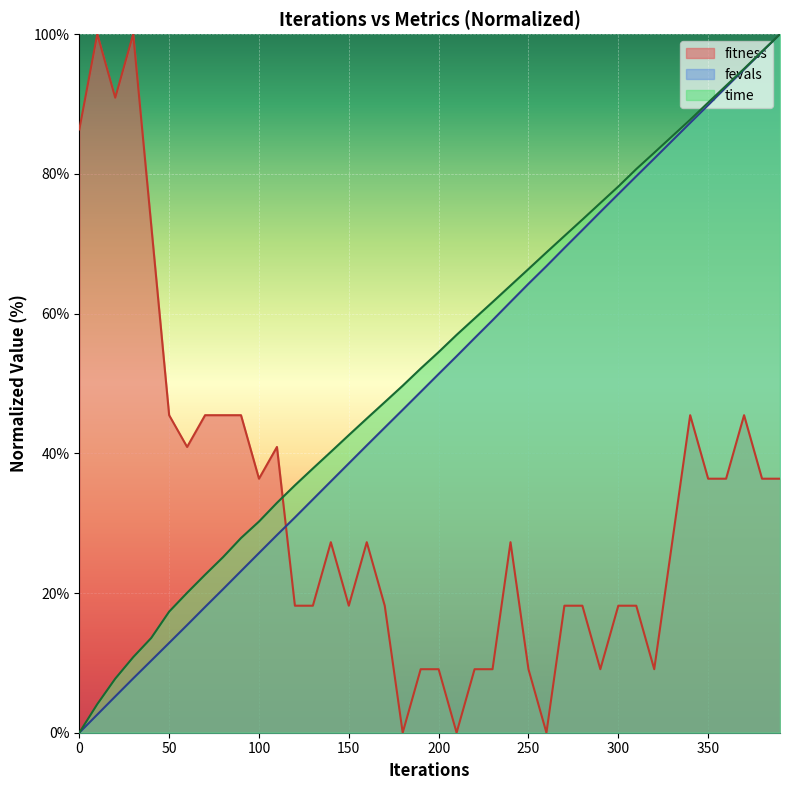

Reading left to right, extract all data points from this chart.

fitness: 86.4	100.0	90.9	100.0	72.7	45.5	40.9	45.5	45.5	45.5	36.4	40.9	18.2	18.2	27.3	18.2	27.3	18.2	0.0	9.1	9.1	0.0	9.1	9.1	27.3	9.1	0.0	18.2	18.2	9.1	18.2	18.2	9.1	27.3	45.5	36.4	36.4	45.5	36.4	36.4
time: 0.0	4.1	7.7	10.8	13.6	17.3	20.0	22.6	25.1	27.9	30.2	32.9	35.4	37.8	40.2	42.6	45.0	47.3	49.7	52.1	54.5	57.0	59.3	61.6	64.0	66.4	68.8	71.1	73.5	75.8	78.2	80.7	83.0	85.4	87.8	90.2	92.6	95.0	97.5	100.0
fevals: 0.0	2.6	5.2	7.8	10.3	12.9	15.4	18.0	20.5	23.1	25.7	28.3	30.8	33.4	36.0	38.6	41.1	43.7	46.2	48.8	51.4	53.9	56.5	59.0	61.7	64.3	66.8	69.4	72.0	74.5	77.1	79.7	82.2	84.7	87.3	89.8	92.4	94.9	97.5	100.0